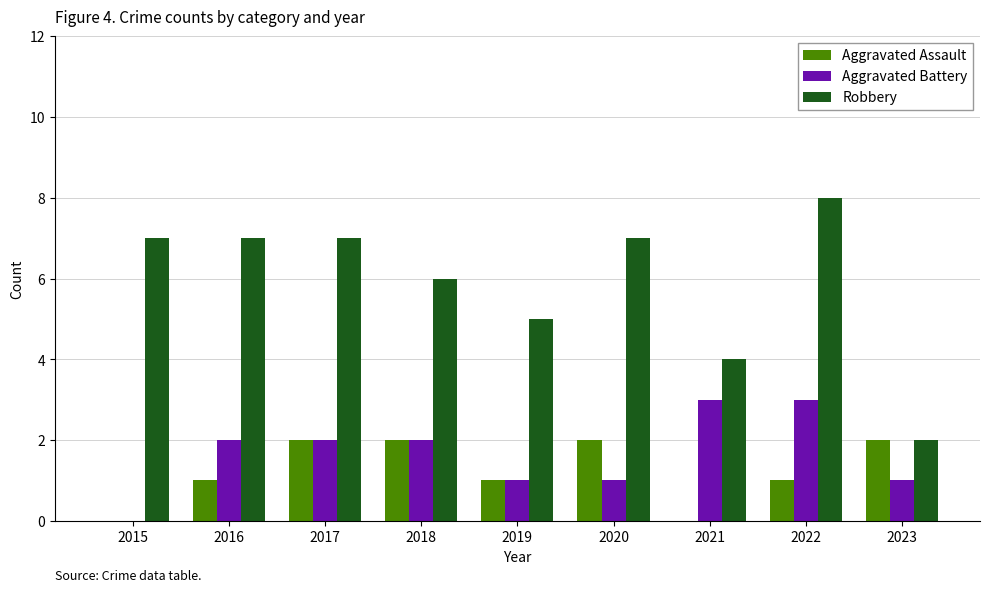

Is it true that Aggravated Assault equals 2 at 2018?

True